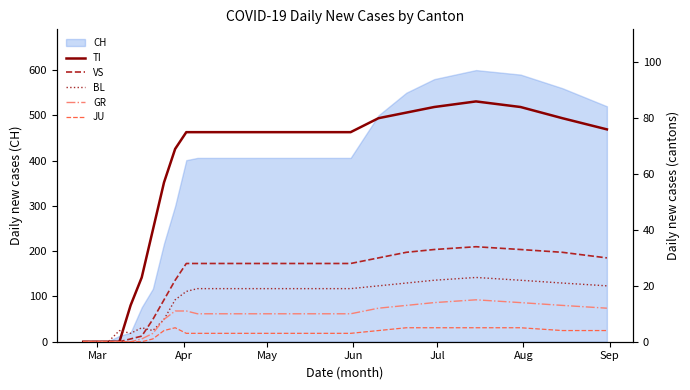

What is the value of the VS point at the 21st from the left?

28